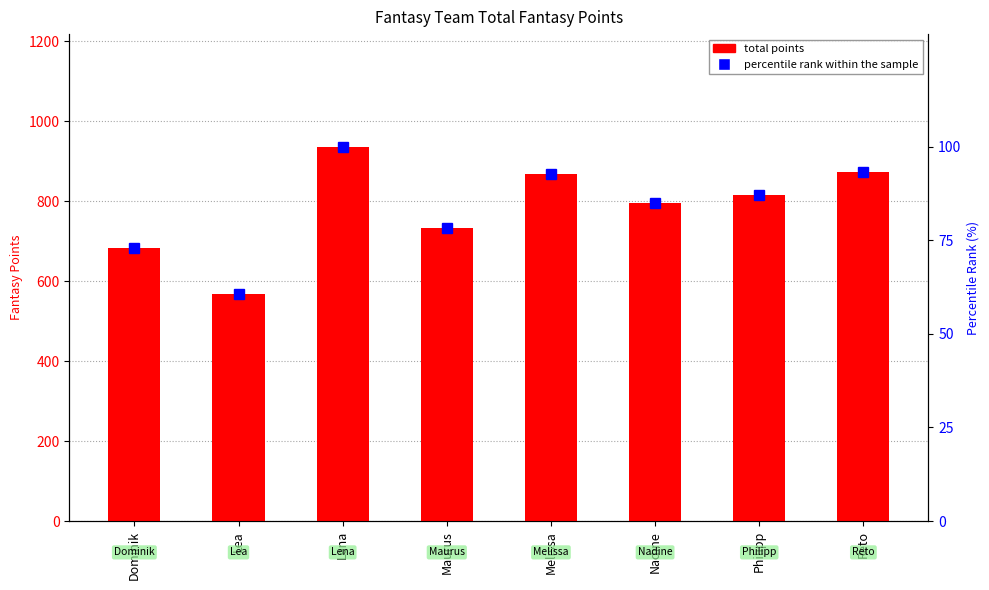

What are all the series names shown in the legend?

total points, percentile rank within the sample